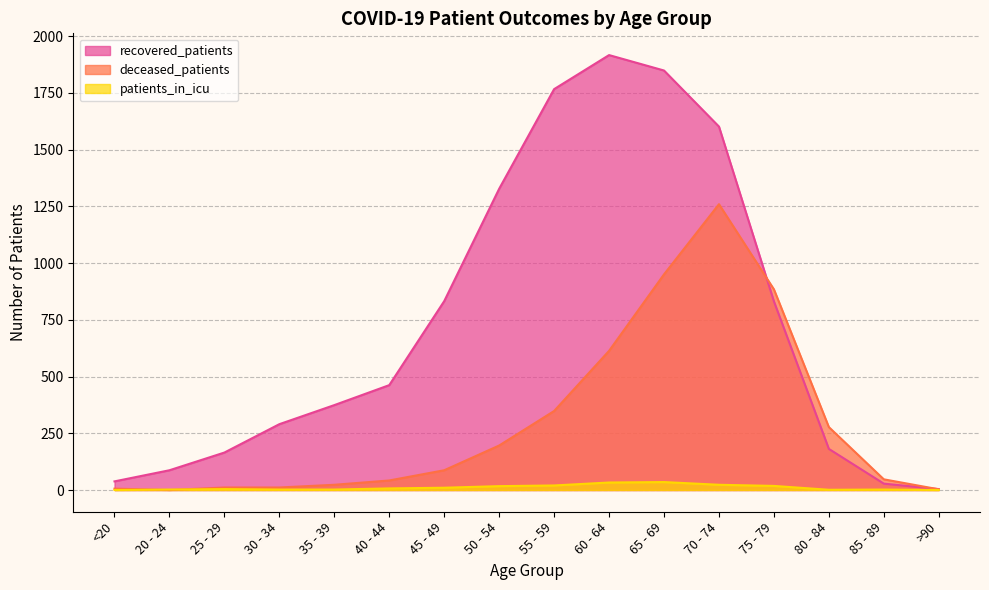

True or false: patients_in_icu and recovered_patients cross at least once.

False